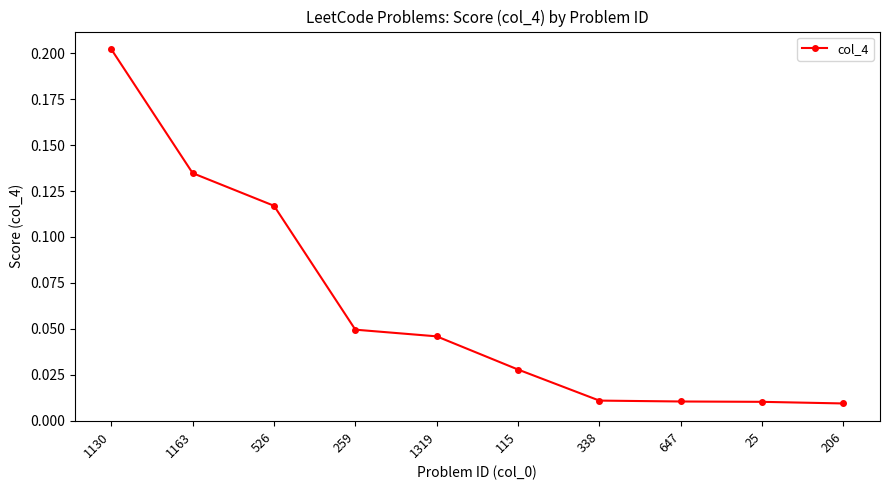

The value at 526 is 0.0. True or false?

False